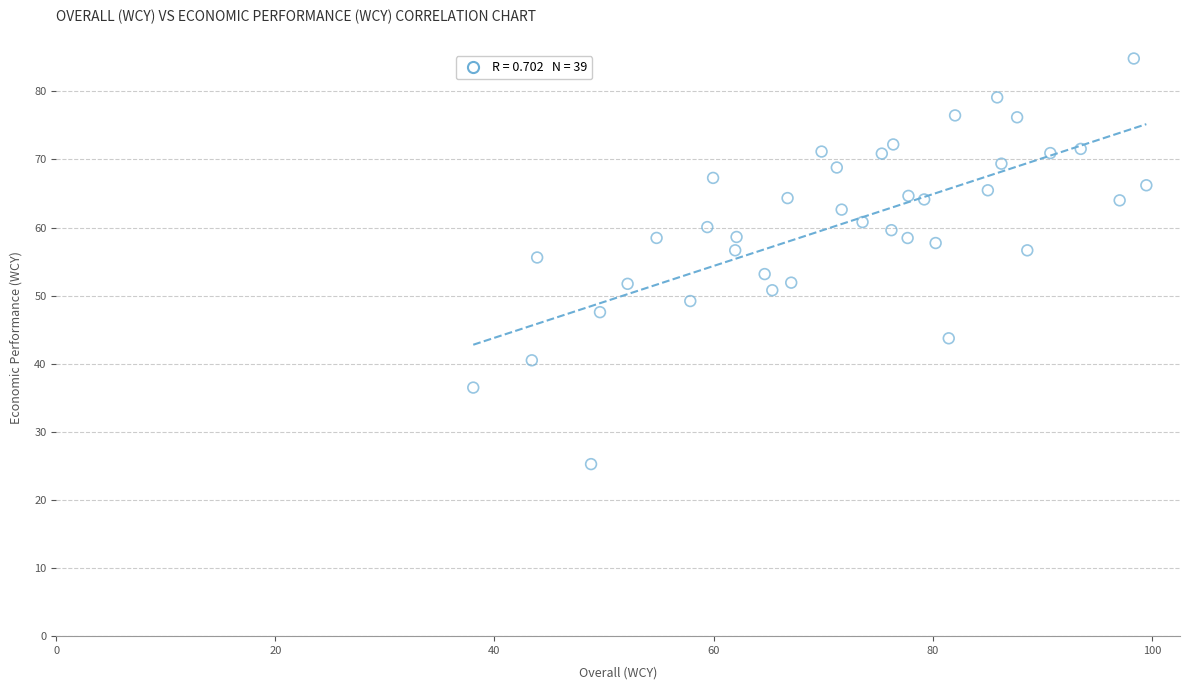

What is the range of Y values (max minus min)?

59.6